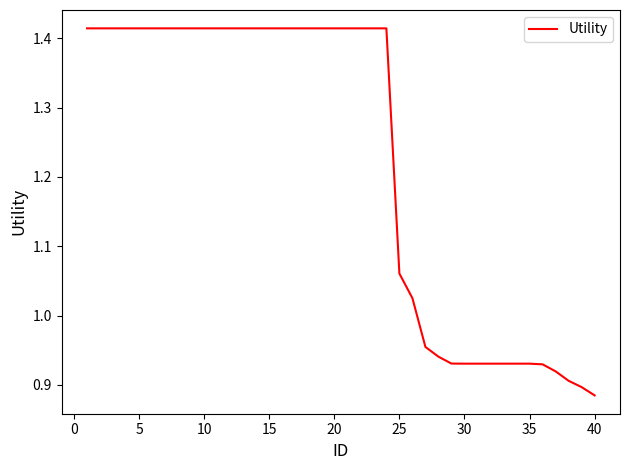

What is the difference between the maximum and minimum values?

0.5